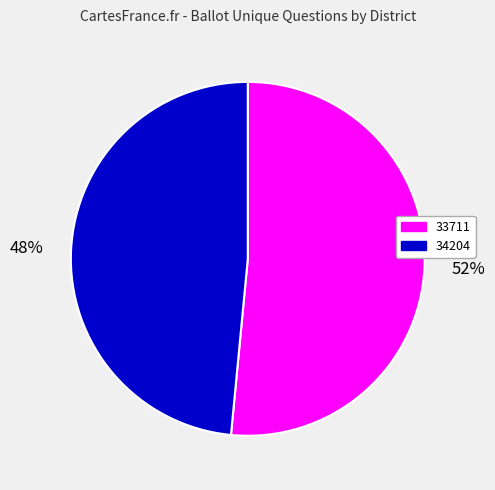

Which slice is the largest?

33711